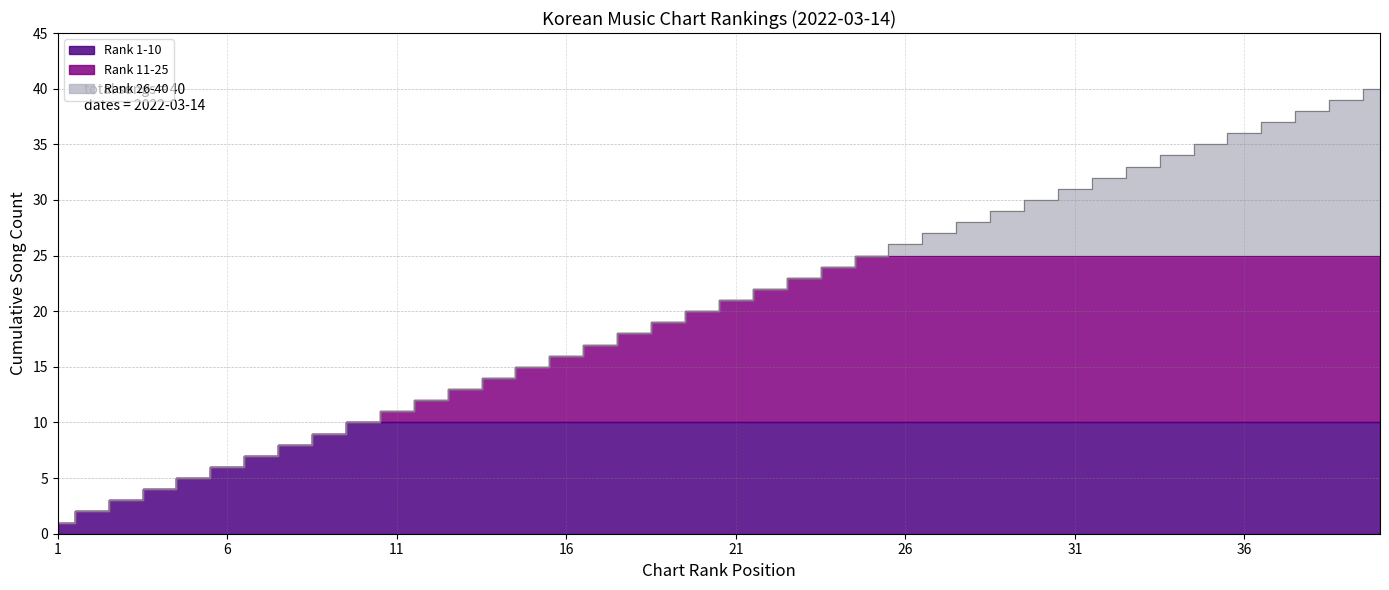

Which category has the lowest value in the Top 11-25 Songs (Avg Rank) series?

1